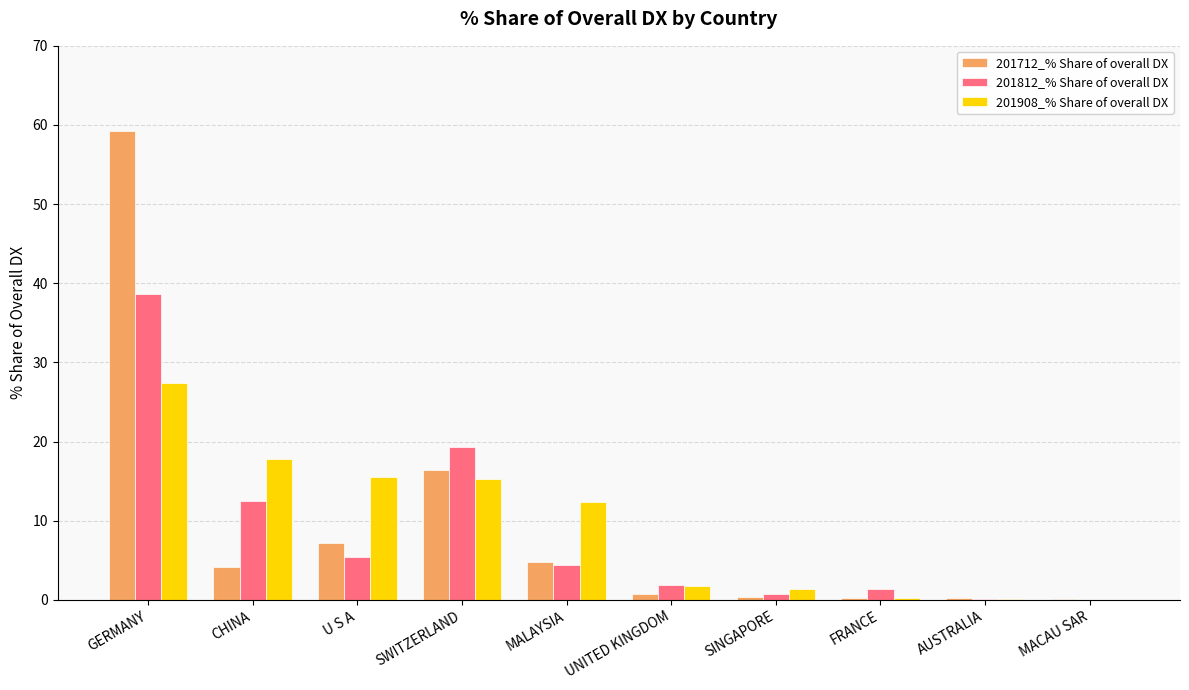

What is the spread (max minus min) of values at UNITED KINGDOM?

1.1